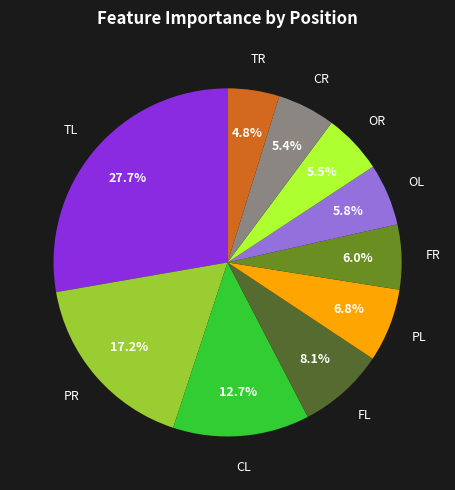

Is there a majority slice in this chart?

No